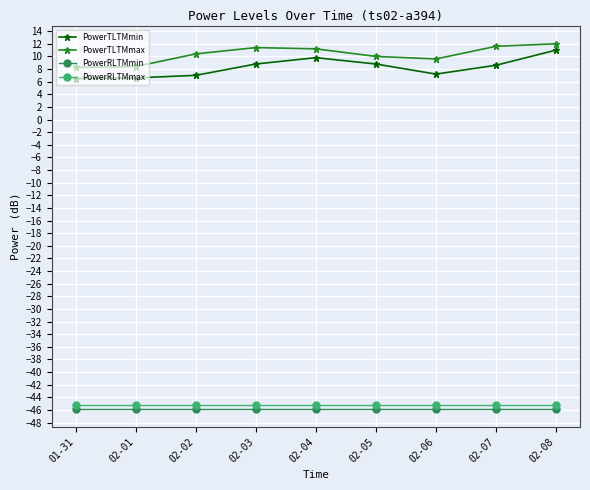

What is the maximum value shown in the chart?

12.0